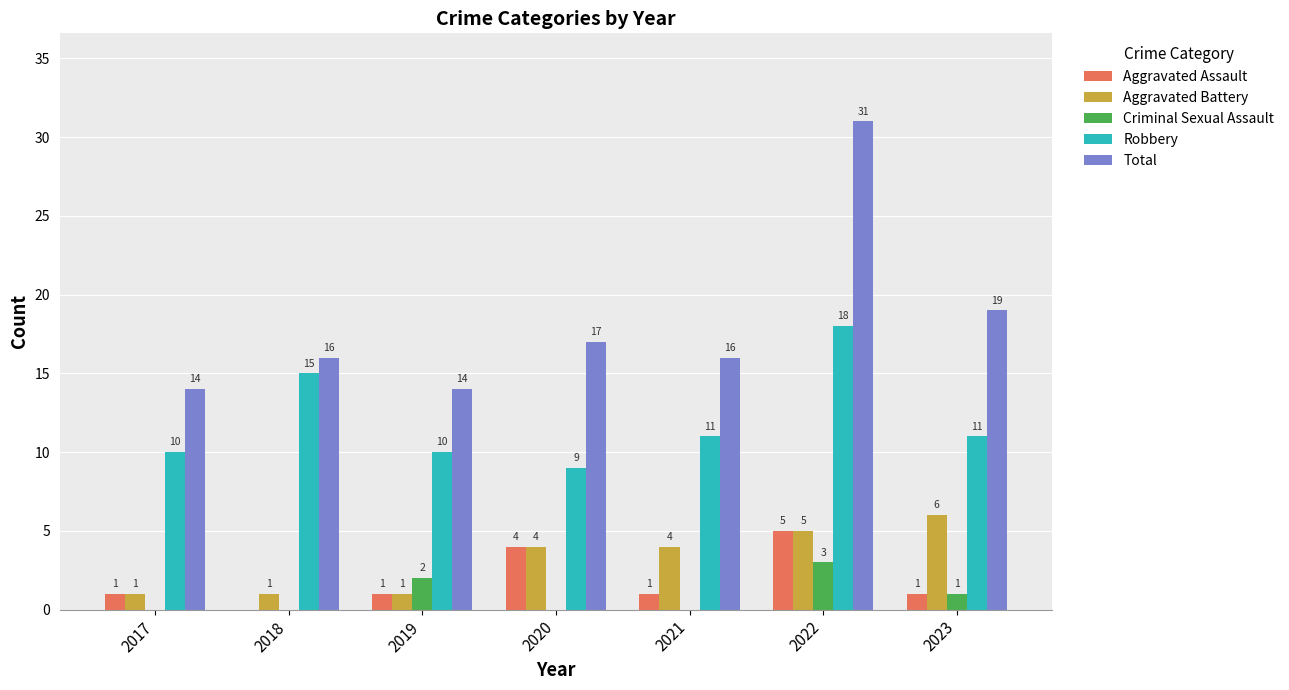

What is the sum of all Total values?

127